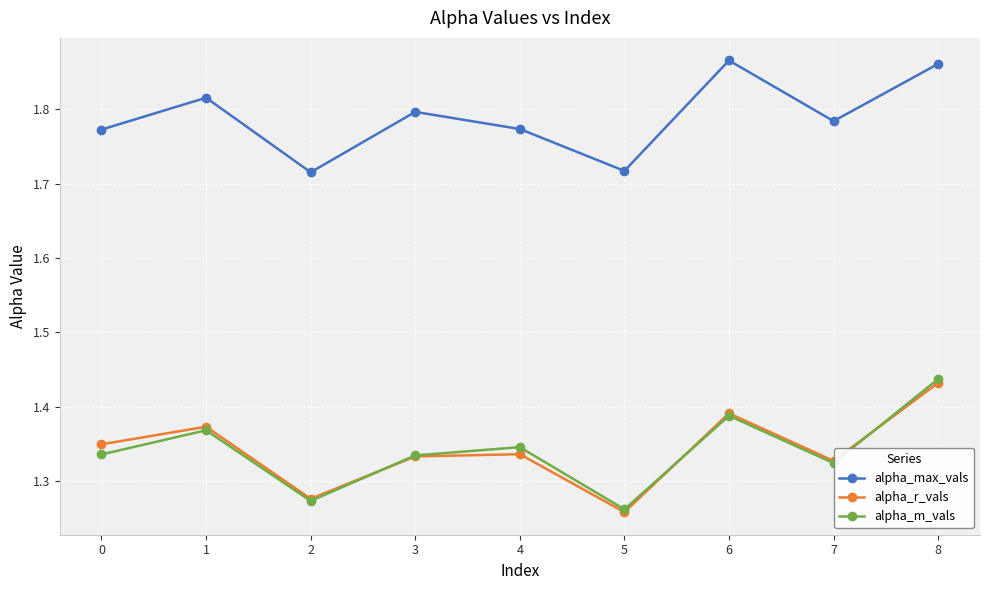

At which category does alpha_r_vals reach its first local valley?

2